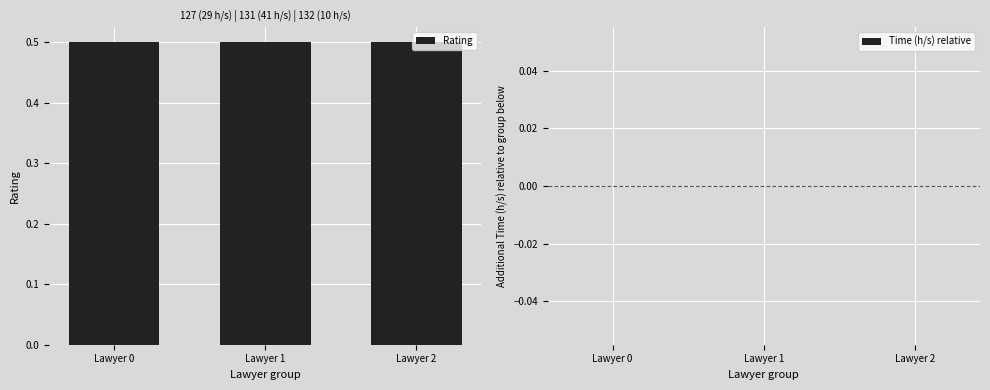

What is the total value across all series at Lawyer 2?

0.5